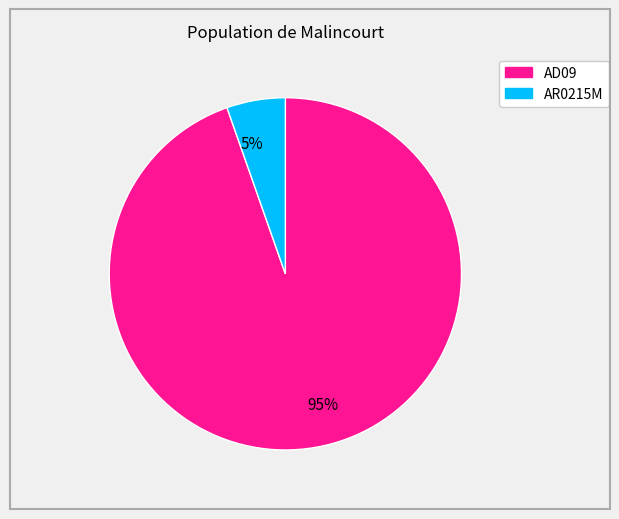

Count the number of slices in the pie.

2